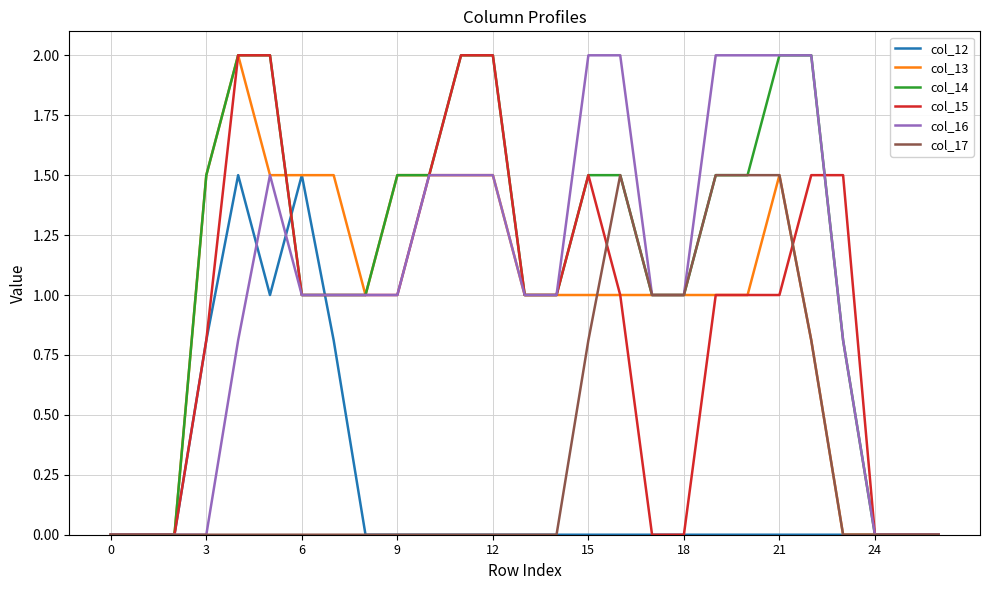

What is the maximum value shown in the chart?

2.0